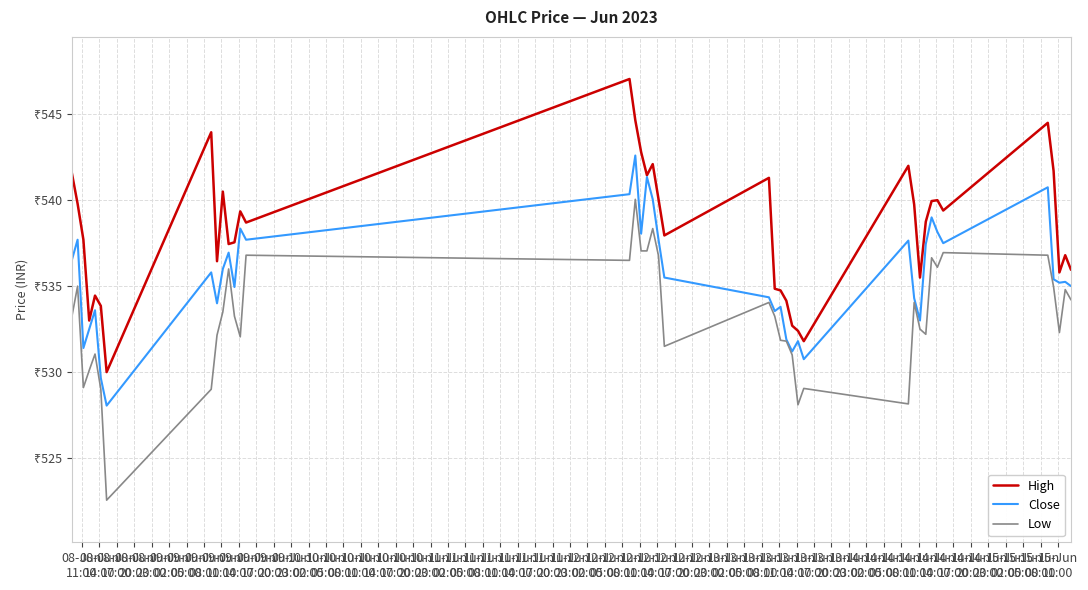

What are all the series names shown in the legend?

High, Close, Low